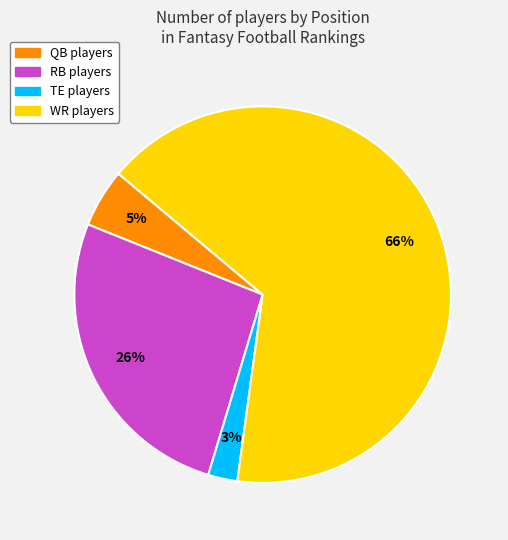

What is the largest slice in the pie chart?

WR